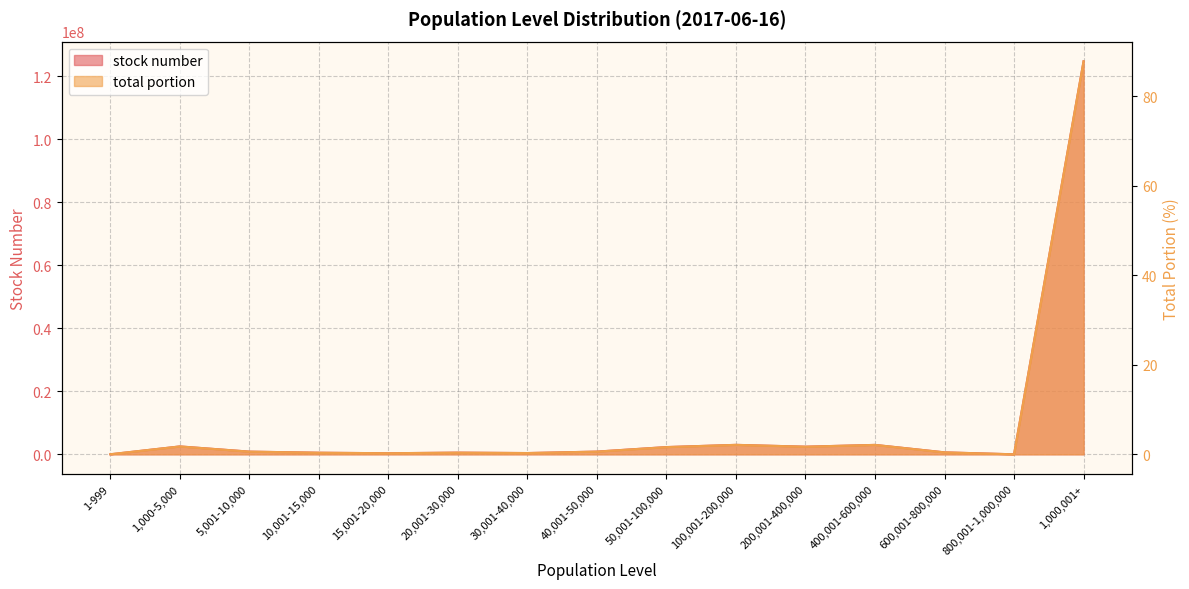

Which series has the largest total across all categories?

stock number